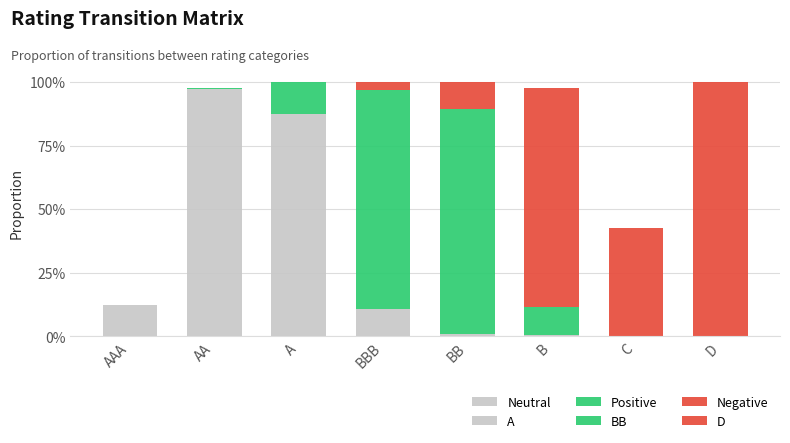

Are the bars grouped side by side (vs. stacked)?

No